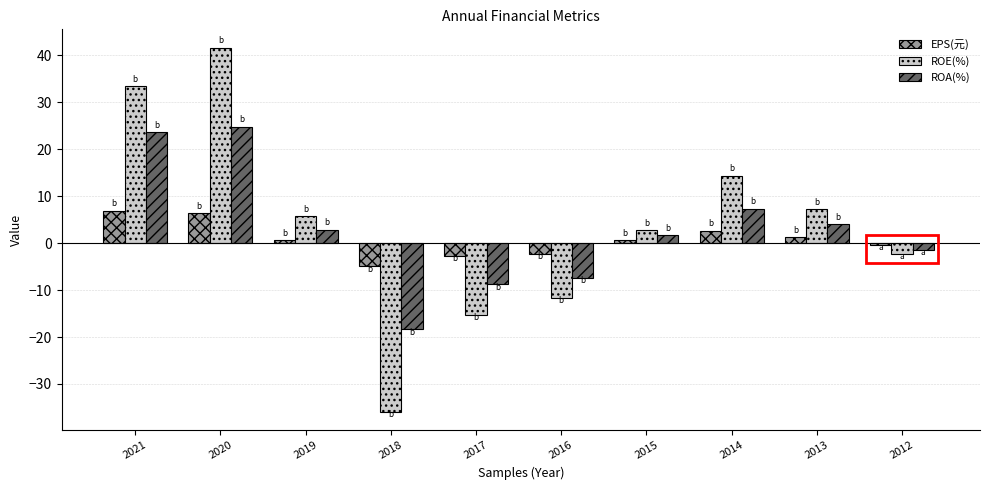

List the series in order of their overall mean, lowest first.

EPS(元), ROA(%), ROE(%)